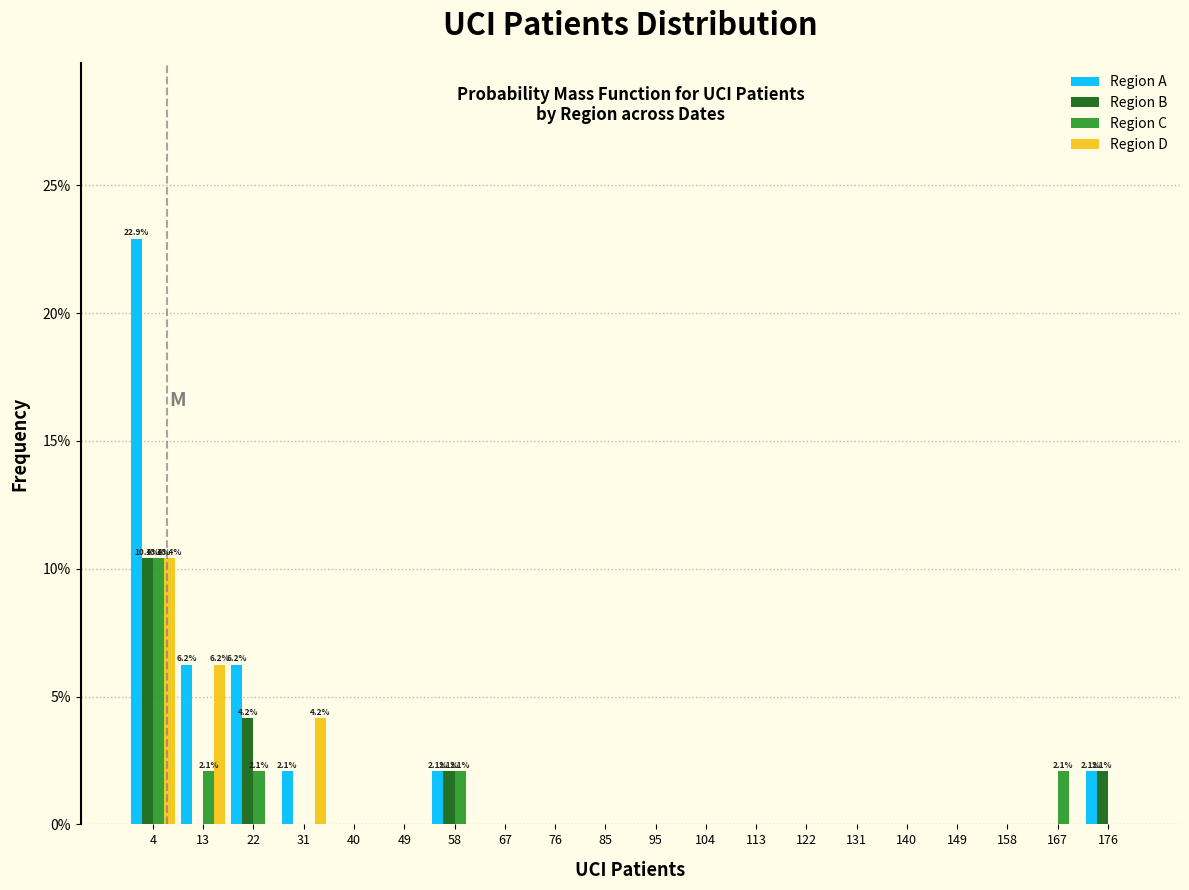

In the Region D series, which range on the x-axis has the tallest bar?

0 to 9